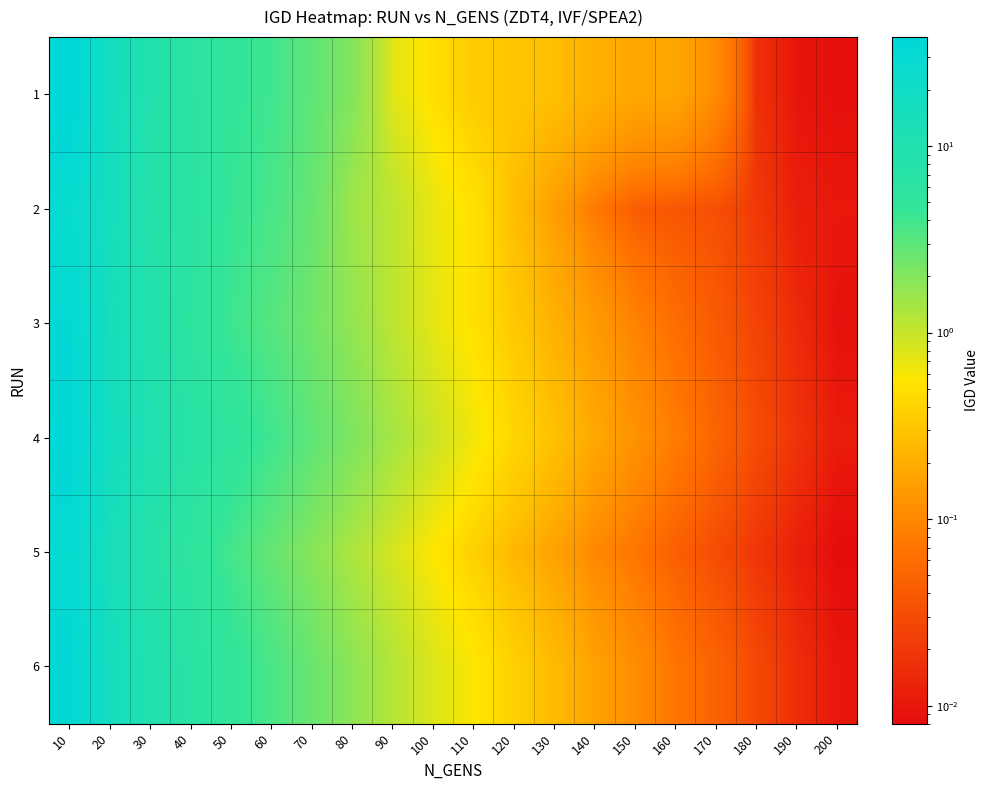

Reading left to right, extract all data points from this chart.

1: 10=38.3	20=16.9	30=8.8	40=6.2	50=4.8	60=4.0	70=2.9	80=2.0	90=0.8	100=0.5	110=0.3	120=0.3	130=0.3	140=0.2	150=0.2	160=0.2	170=0.1	180=0.0	190=0.0	200=0.0
2: 10=27.4	20=15.2	30=8.1	40=6.6	50=4.4	60=3.7	70=2.7	80=1.5	90=1.1	100=0.7	110=0.5	120=0.3	130=0.1	140=0.1	150=0.0	160=0.0	170=0.0	180=0.0	190=0.0	200=0.0
3: 10=32.1	20=14.5	30=9.2	40=5.8	50=4.1	60=3.2	70=2.4	80=1.7	90=1.1	100=0.7	110=0.5	120=0.3	130=0.2	140=0.1	150=0.1	160=0.1	170=0.0	180=0.0	190=0.0	200=0.0
4: 10=35.2	20=17.3	30=10.1	40=7.2	50=5.3	60=4.0	70=2.9	80=2.1	90=1.4	100=0.9	110=0.6	120=0.4	130=0.3	140=0.2	150=0.1	160=0.1	170=0.1	180=0.0	190=0.0	200=0.0
5: 10=29.8	20=13.6	30=7.9	40=5.5	50=3.8	60=2.7	70=1.9	80=1.3	90=0.8	100=0.6	110=0.4	120=0.2	130=0.2	140=0.1	150=0.1	160=0.0	170=0.0	180=0.0	190=0.0	200=0.0
6: 10=33.7	20=16.0	30=9.5	40=6.8	50=4.9	60=3.6	70=2.6	80=1.8	90=1.2	100=0.8	110=0.6	120=0.4	130=0.2	140=0.2	150=0.1	160=0.1	170=0.0	180=0.0	190=0.0	200=0.0